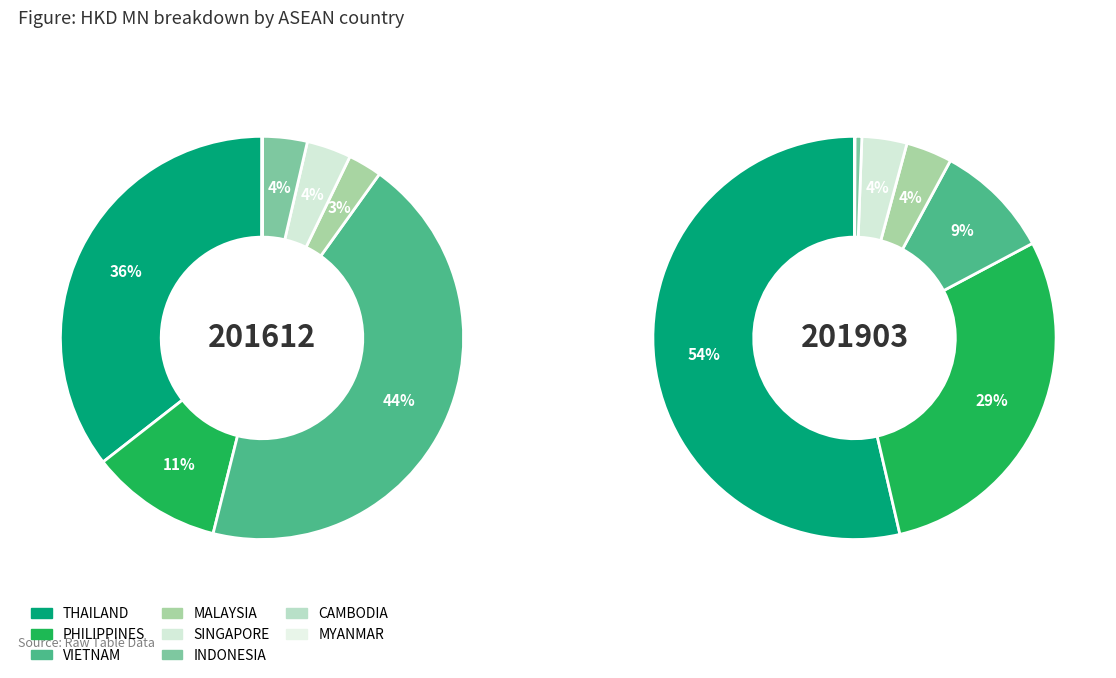

To the nearest percent, what is the difference between the largest and smallest slice percentages?

54%